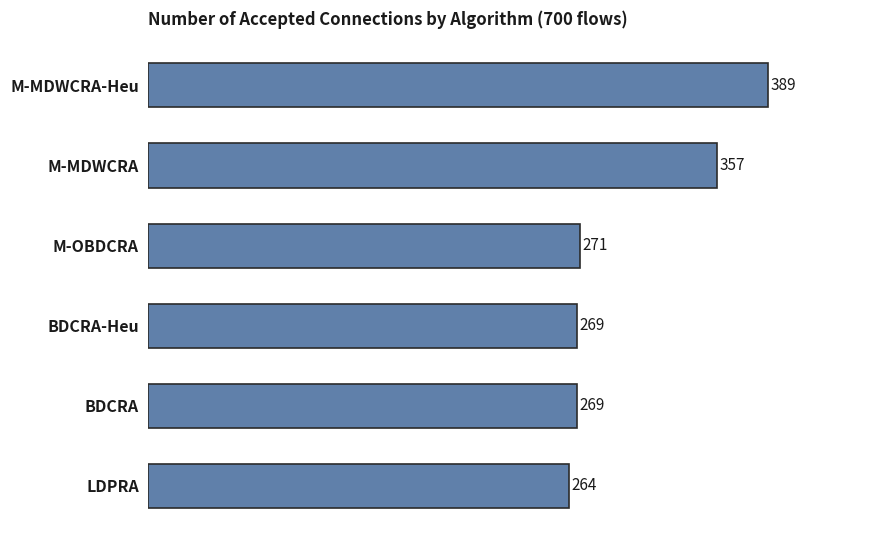

At which category does the chart reach its peak across all series?

M-MDWCRA-Heu